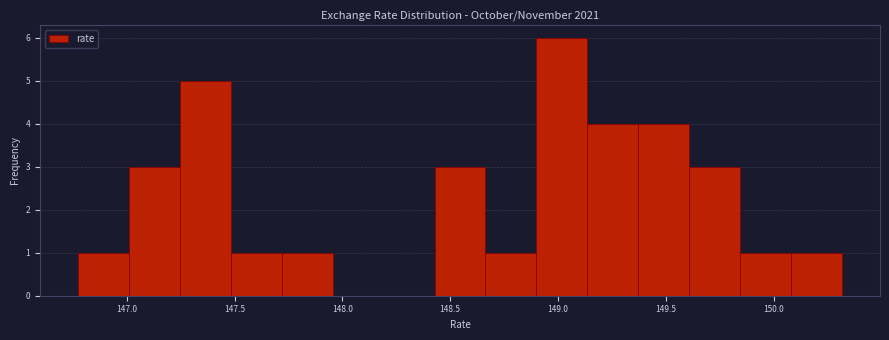

What is the height of the bar covering 146.75 to 147.00 on the x-axis? Neither the bar edges nor the heights are printed on the chart, so give them approximately, as read against the axes.

1